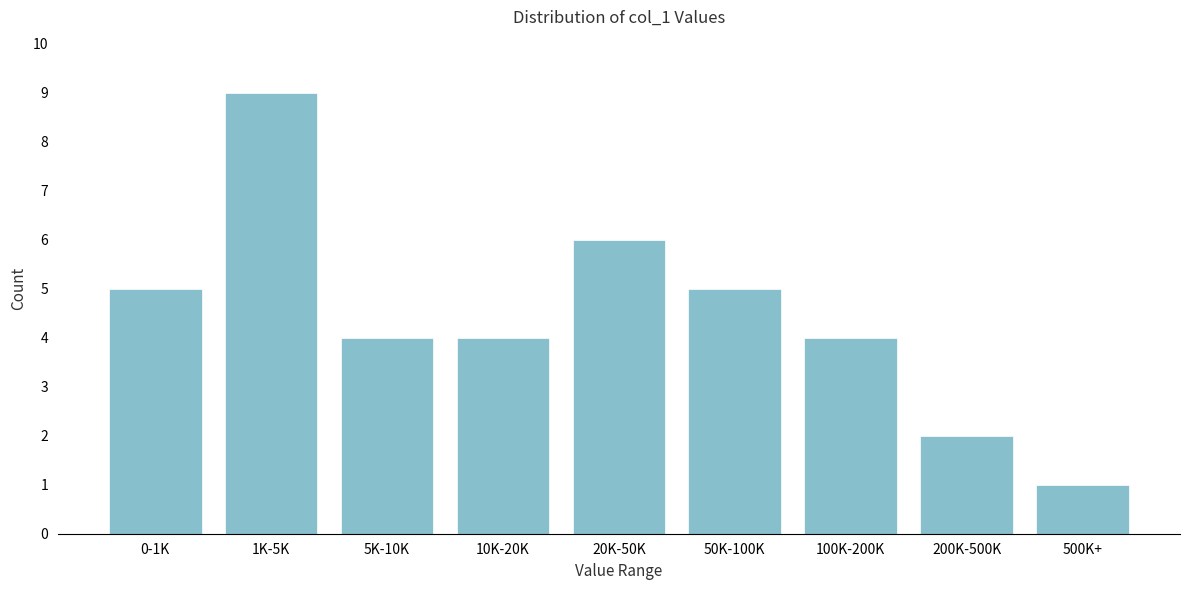

Reading right to left, list all the values displayed in this chart.

1	2	4	5	6	4	4	9	5